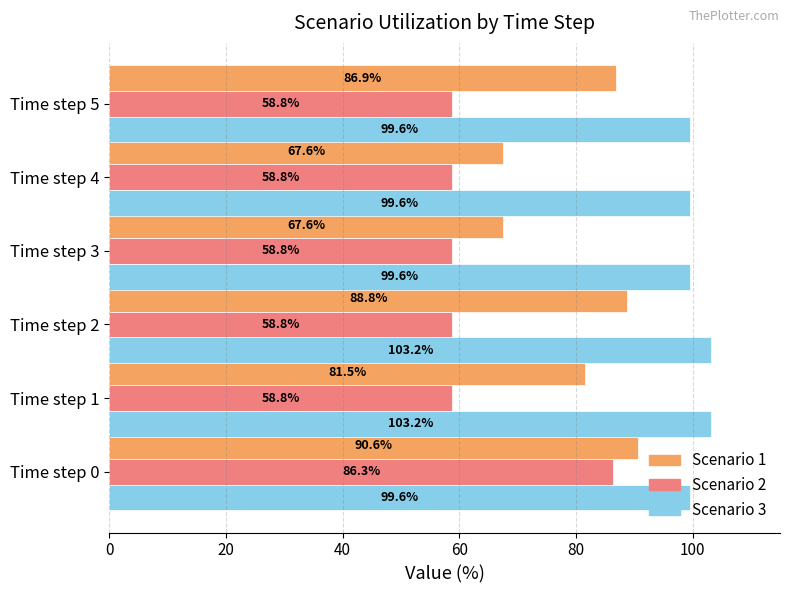

What is the spread (max minus min) of values at Time step 0?

13.3